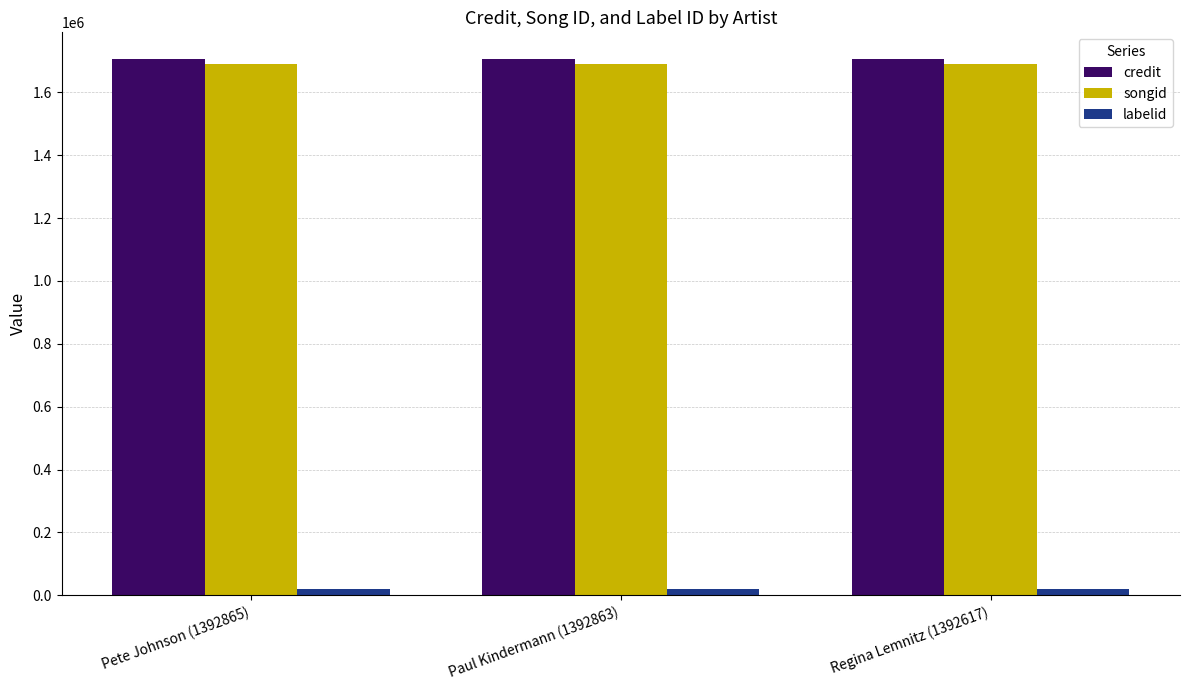

What is the average value of the credit series?

1705572